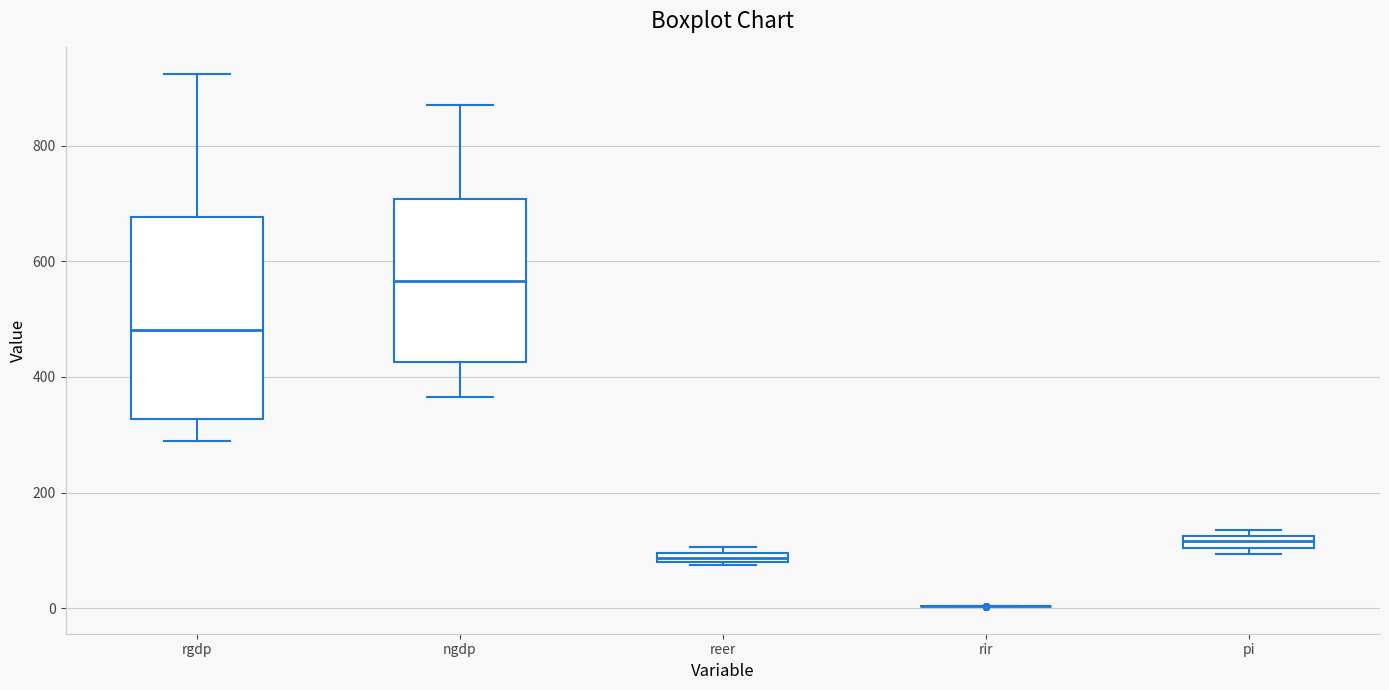

Where is the upper edge of the box for reer on the y-axis? The values are not printed on the chart, so give them approximately, as read against the axis.

100